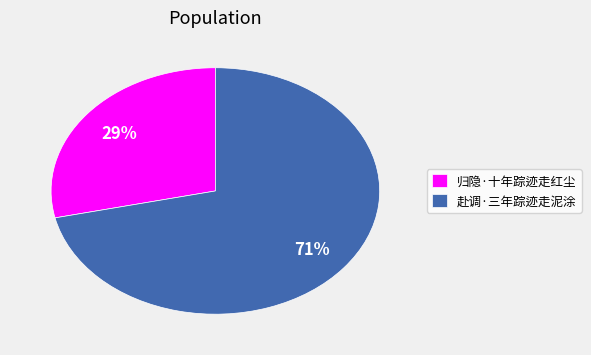

True or false: 赴调·三年踪迹走泥涂 accounts for 85% of the total.

False